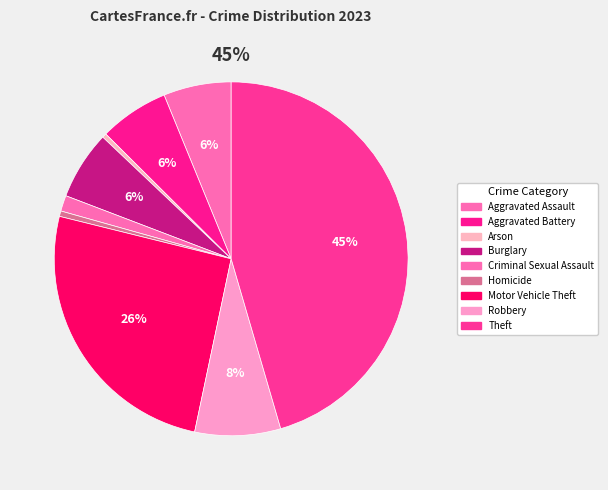

Do Aggravated Battery and Criminal Sexual Assault together represent more than half of the pie?

No